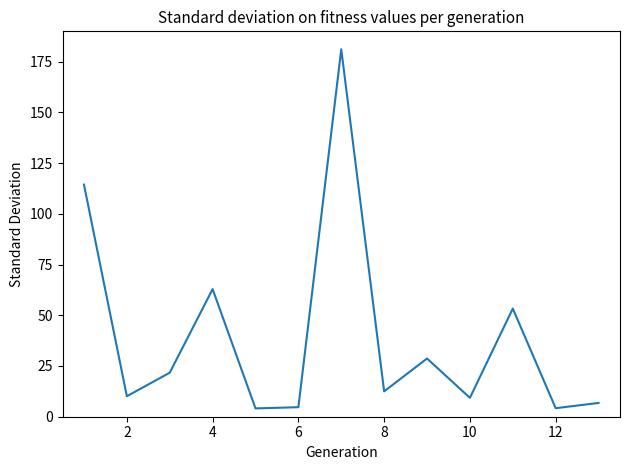

What is the maximum value shown in the chart?

181.1